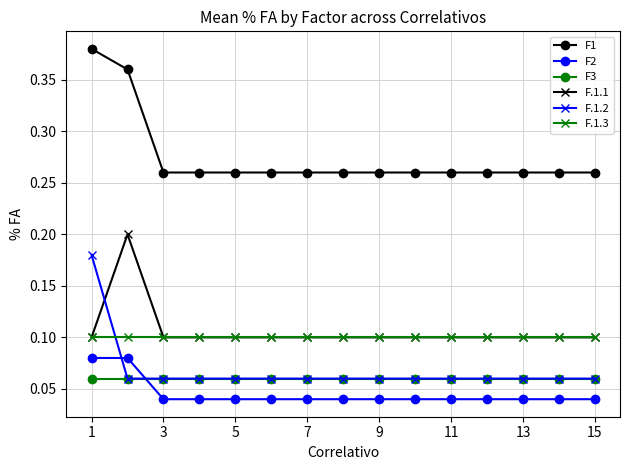

At how many categories does at least one series exceed 0?

15